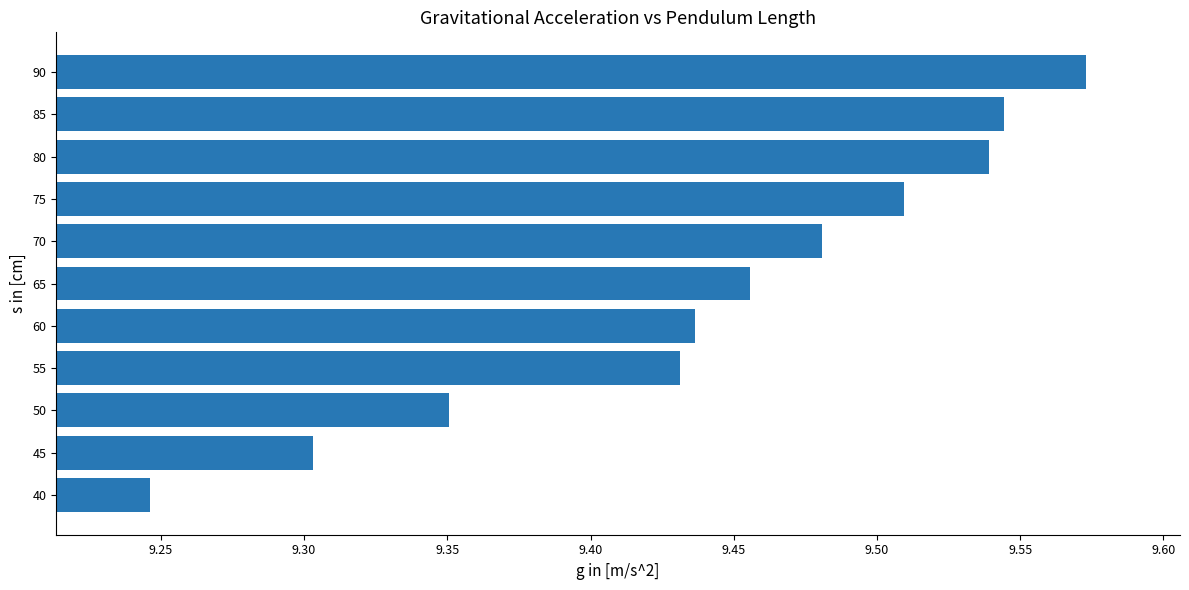

Rank the categories by value from highest to lowest.

90, 85, 80, 75, 70, 65, 60, 55, 50, 45, 40